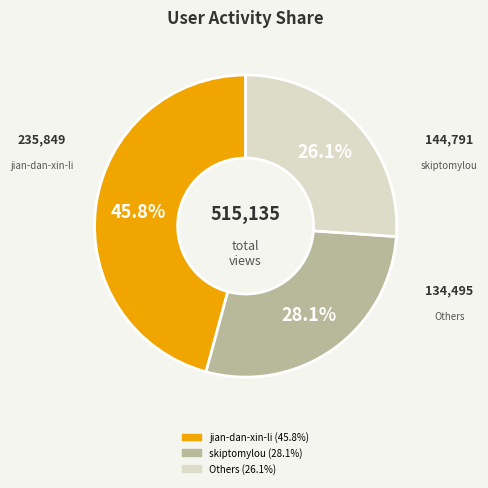

Does any single category account for the majority?

No